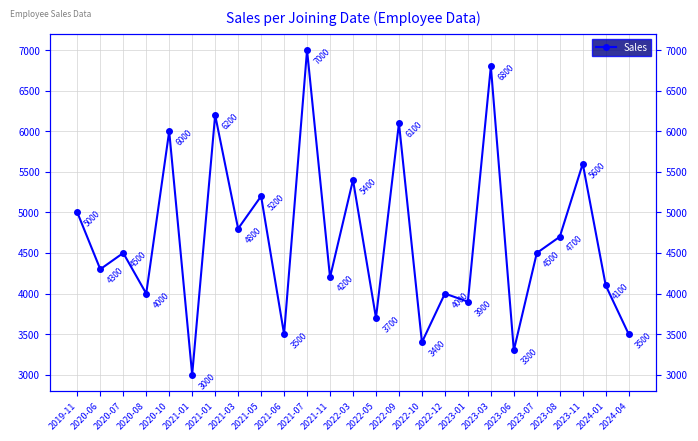

What is the label of the 14th point from the right?

2021-11